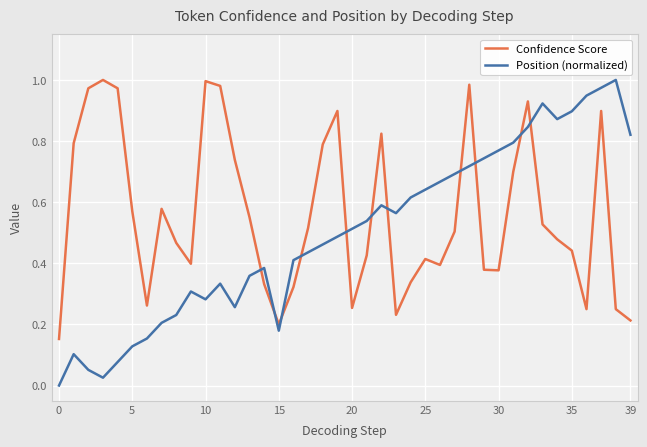

Which series has the widest spread of values?

Position (normalized)